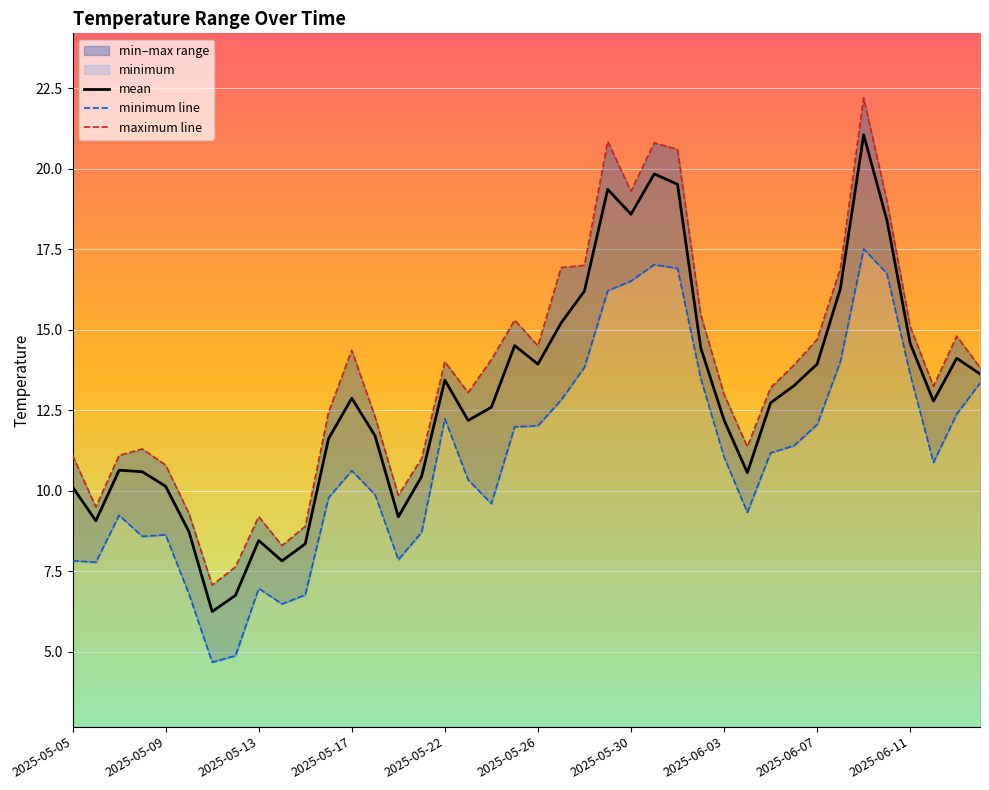

Reading left to right, what are all the values shown in this chart?

mean: 10.1	9.1	10.6	10.6	10.1	8.7	6.3	6.8	8.5	7.8	8.4	11.6	12.9	11.7	9.2	10.4	13.4	12.2	12.6	14.5	13.9	15.2	16.2	19.4	18.6	19.8	19.5	14.4	12.2	10.6	12.7	13.3	13.9	16.3	21.1	18.4	14.6	12.8	14.1	13.6
minimum line: 7.8	7.8	9.2	8.6	8.6	6.8	4.7	4.9	7.0	6.5	6.8	9.8	10.6	9.9	7.9	8.7	12.2	10.3	9.6	12.0	12.0	12.8	13.8	16.2	16.5	17.0	16.9	13.5	11.0	9.3	11.2	11.4	12.1	14.0	17.5	16.7	13.6	10.9	12.4	13.3
maximum line: 11.1	9.5	11.1	11.3	10.8	9.3	7.1	7.6	9.2	8.3	8.9	12.4	14.4	12.3	9.9	11.0	14.0	13.0	14.1	15.3	14.5	16.9	17.0	20.8	19.3	20.8	20.6	15.5	13.0	11.4	13.2	13.9	14.7	16.9	22.2	19.0	15.1	13.2	14.8	13.8